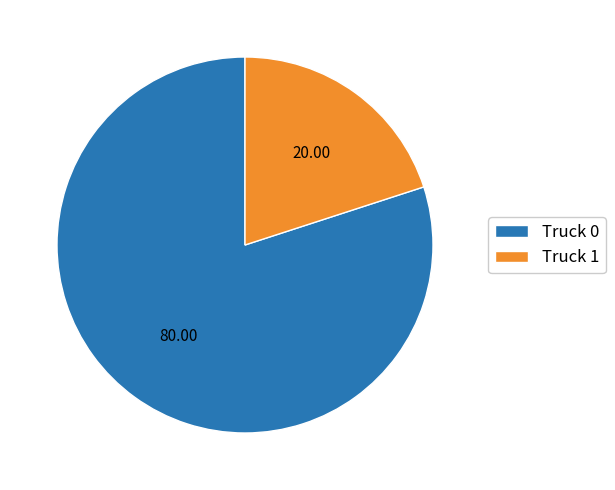

Which slice represents more than half of the pie?

Truck 0